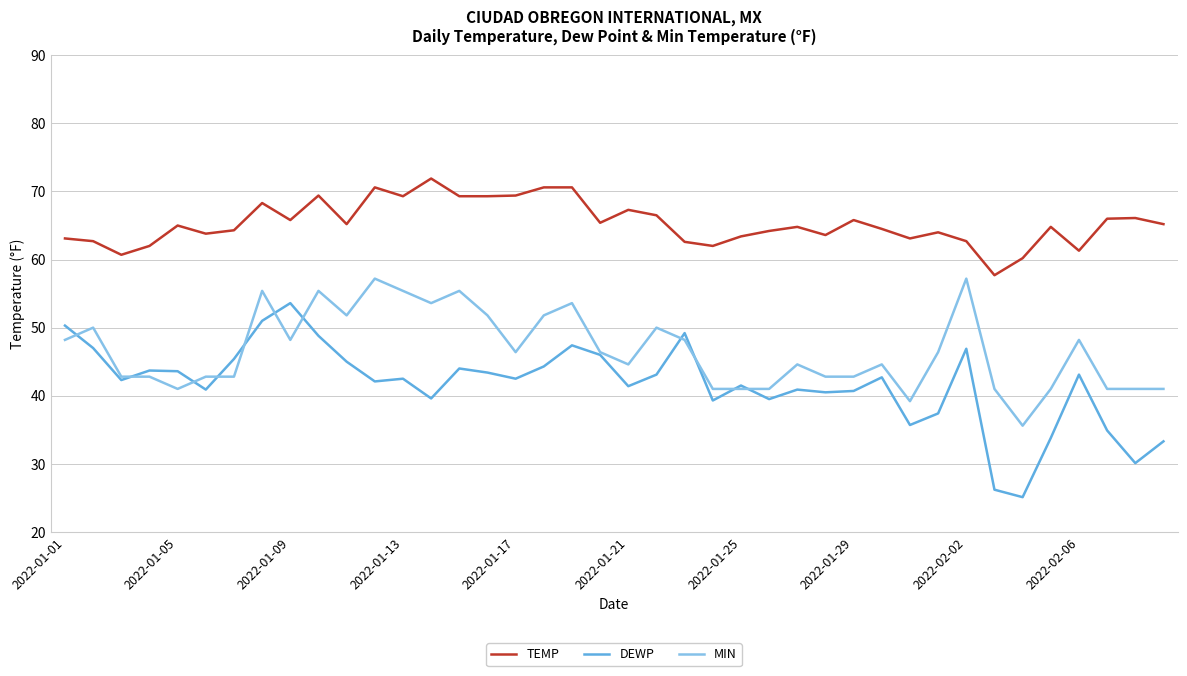

Which series has the largest range (max minus min)?

DEWP